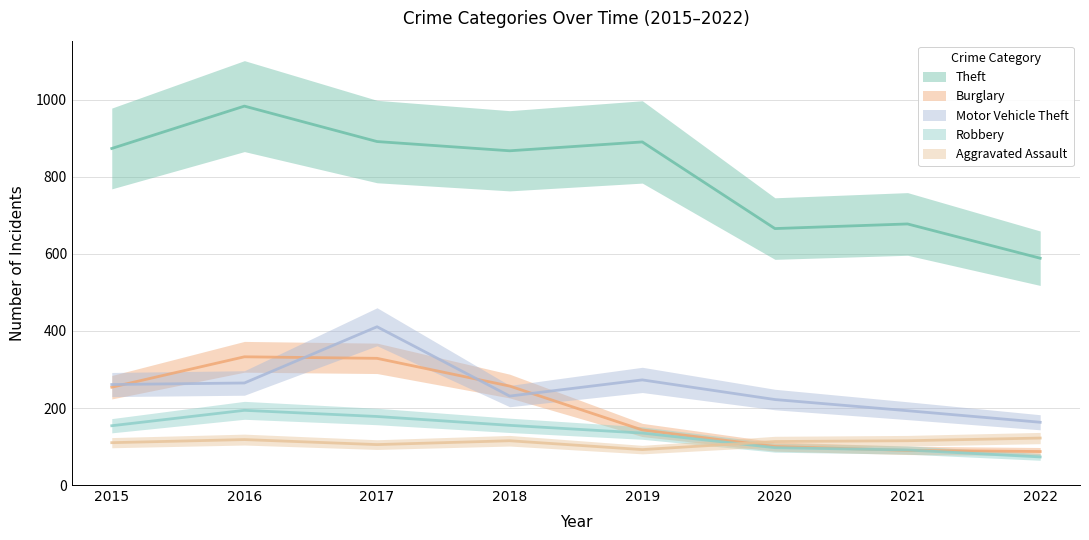

In Motor Vehicle Theft, how many points are higher than both neighbors (excluding endpoints)?

2